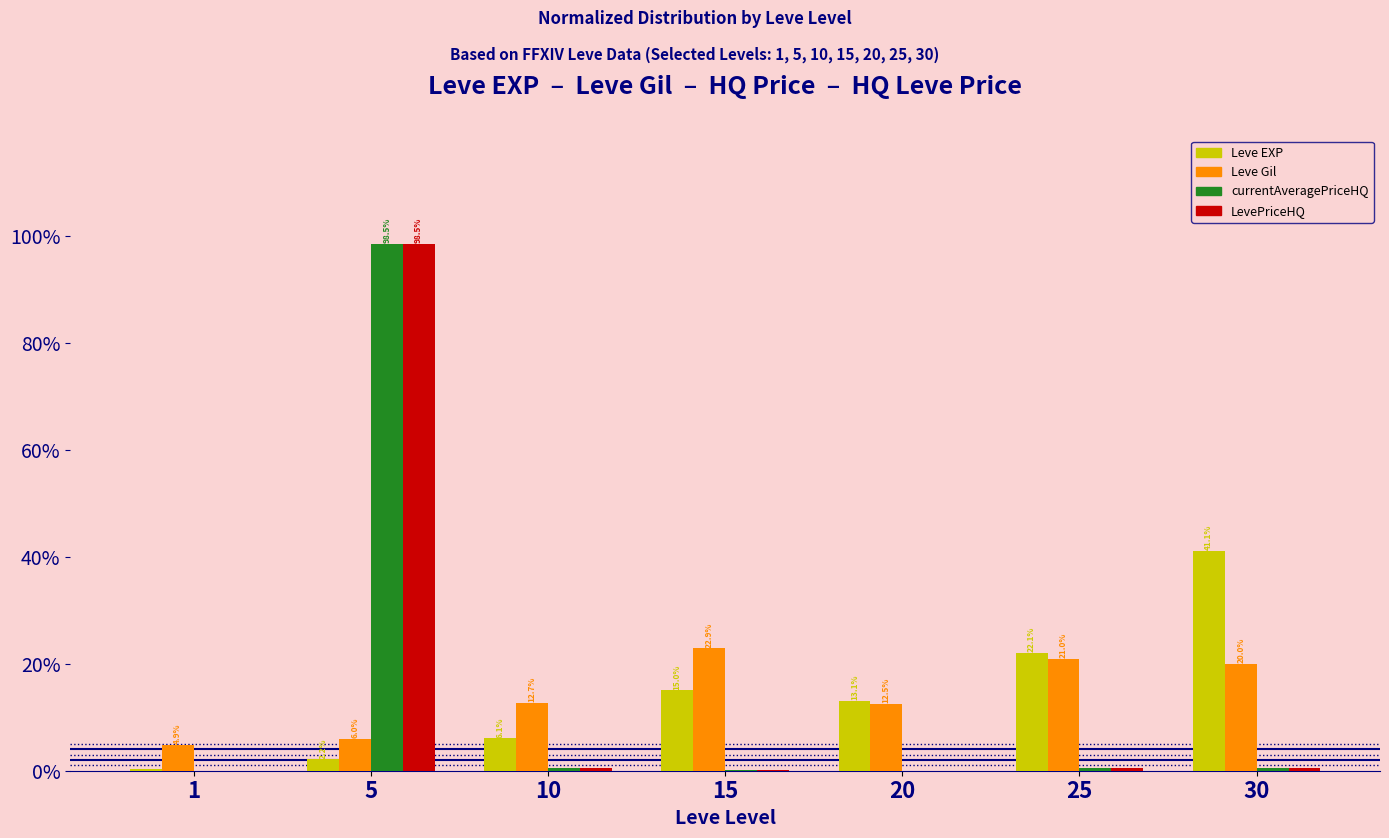

The Leve Gil series shows 12.7 at 10. True or false?

True